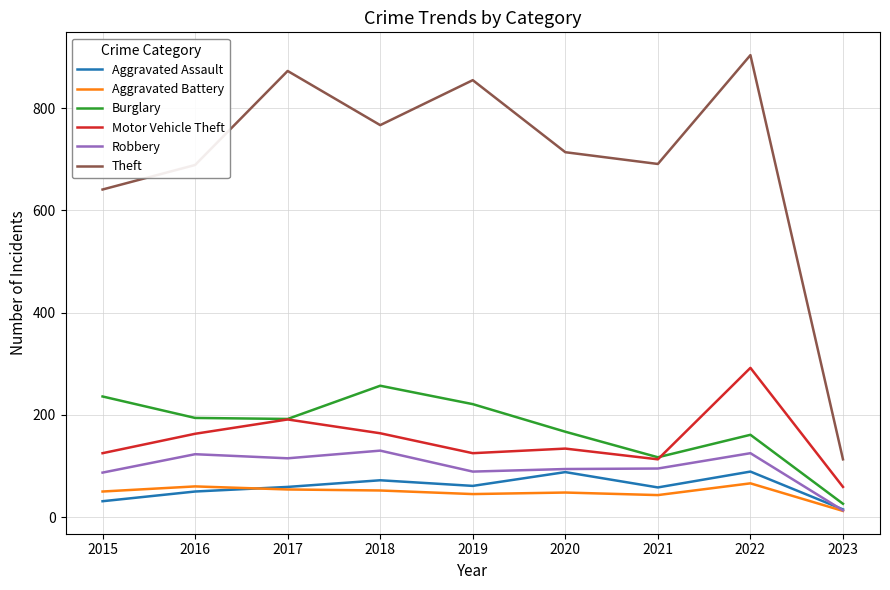

What is the difference between the Aggravated Assault values at 2019 and 2020?

27